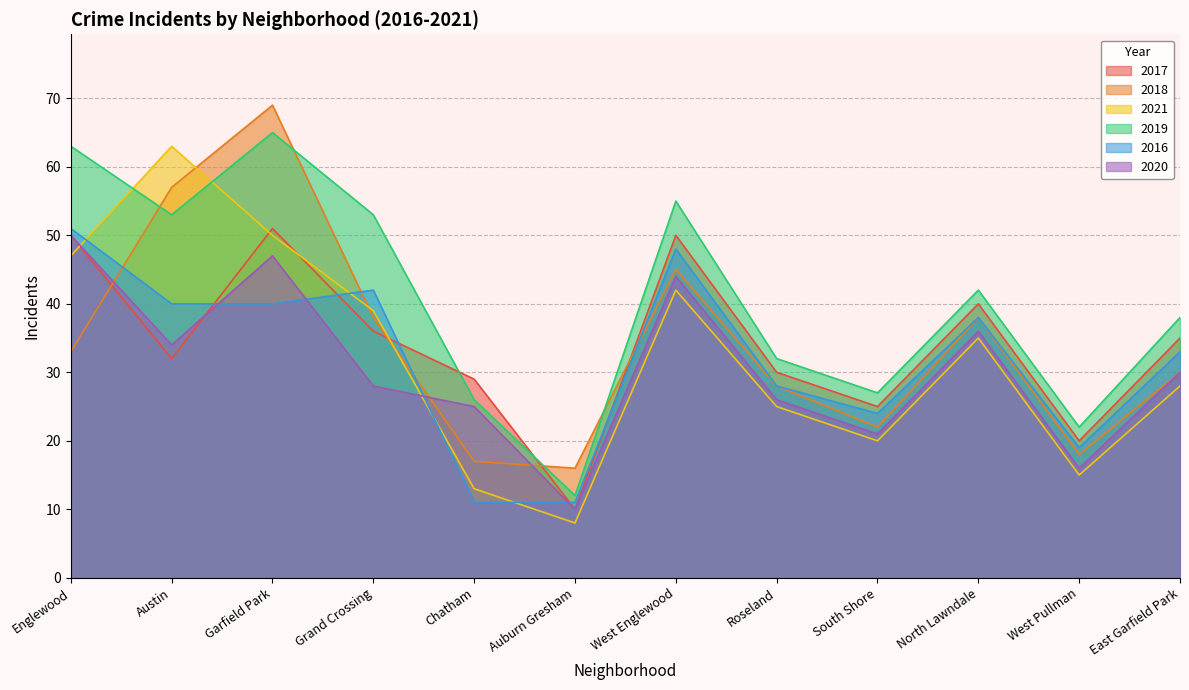

What is the value of the 2019 point at the 12th from the left?

38